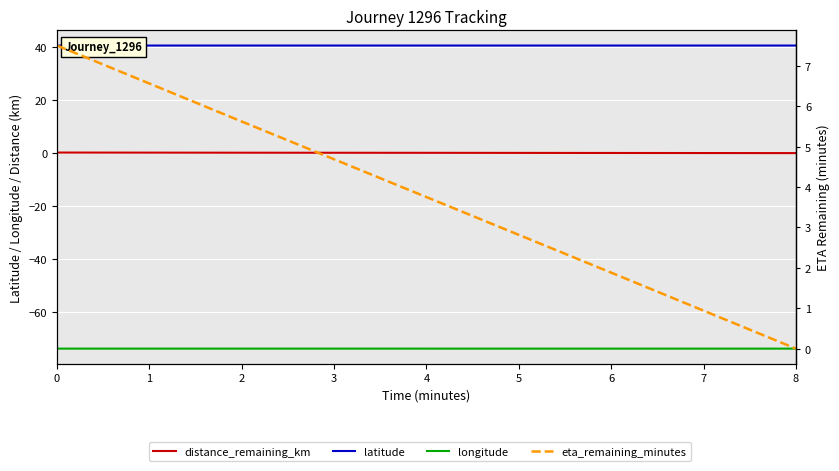

What is the difference between the highest and lowest values at 4?

114.7